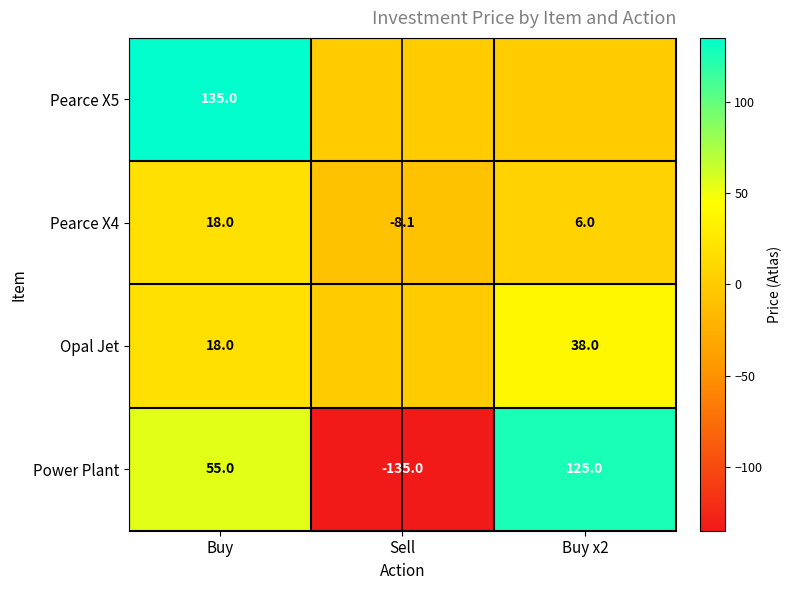

Is it true that Power Plant equals 125.0 at Buy x2?

True